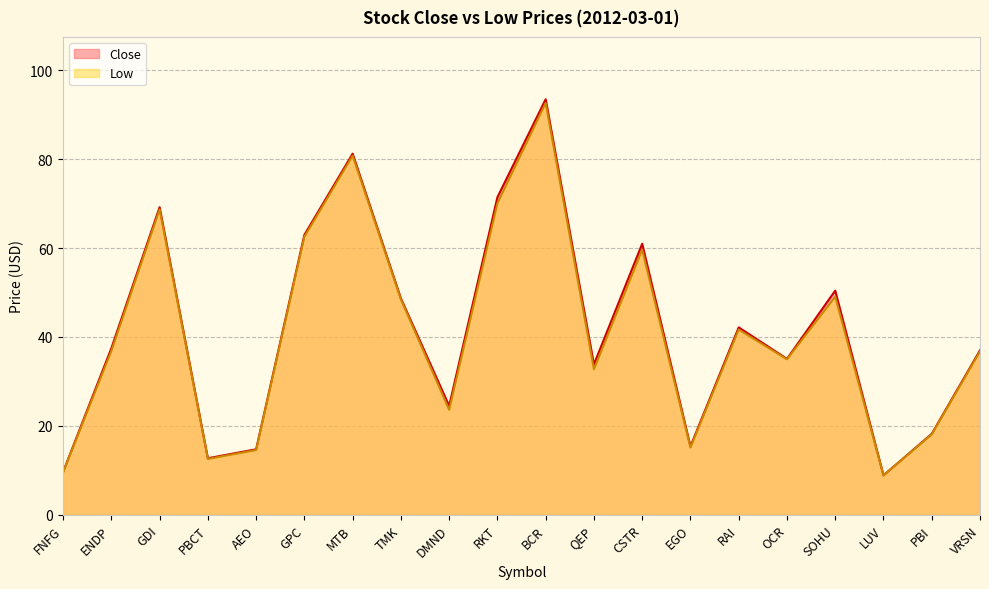

Which category has the highest value across all series?

BCR